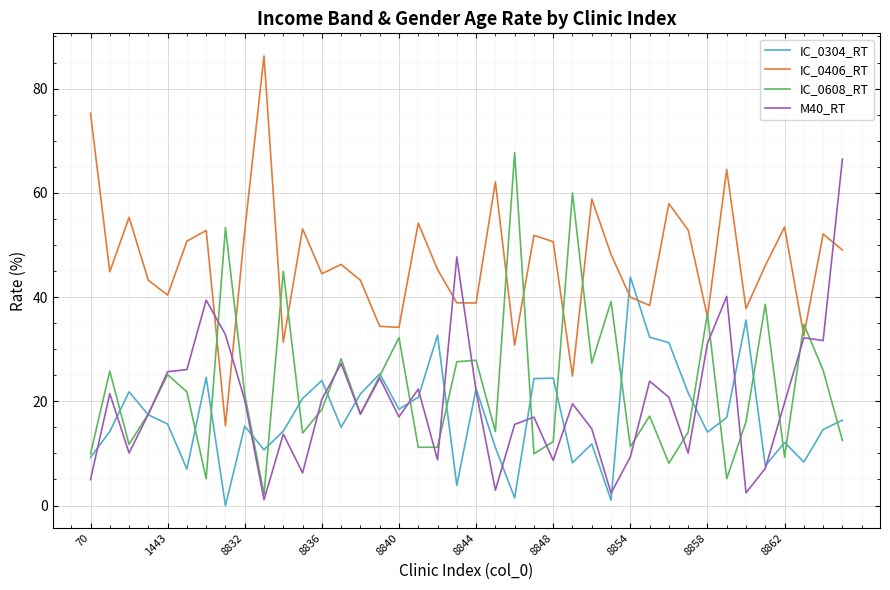

What is the highest value of the IC_0304_RT series?

43.9